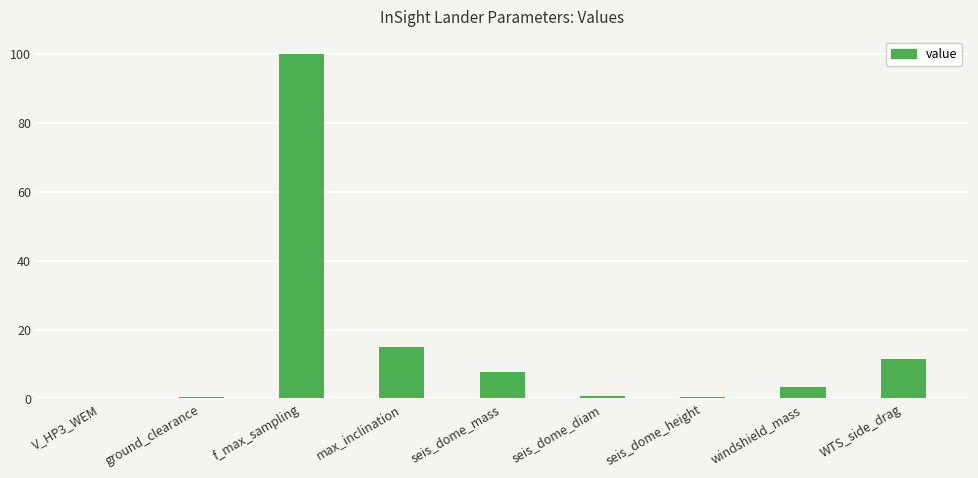

Is it true that the value at seis_dome_mass is 7.7?

True